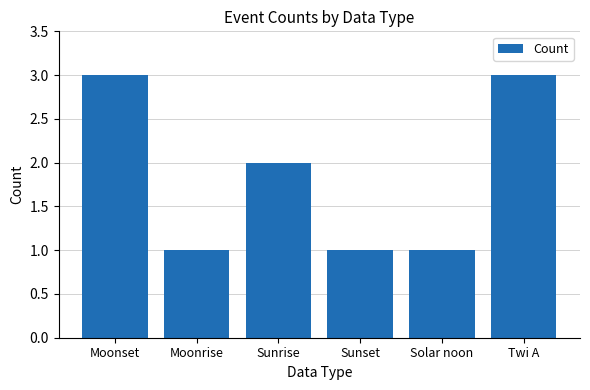

What is the average value?

2